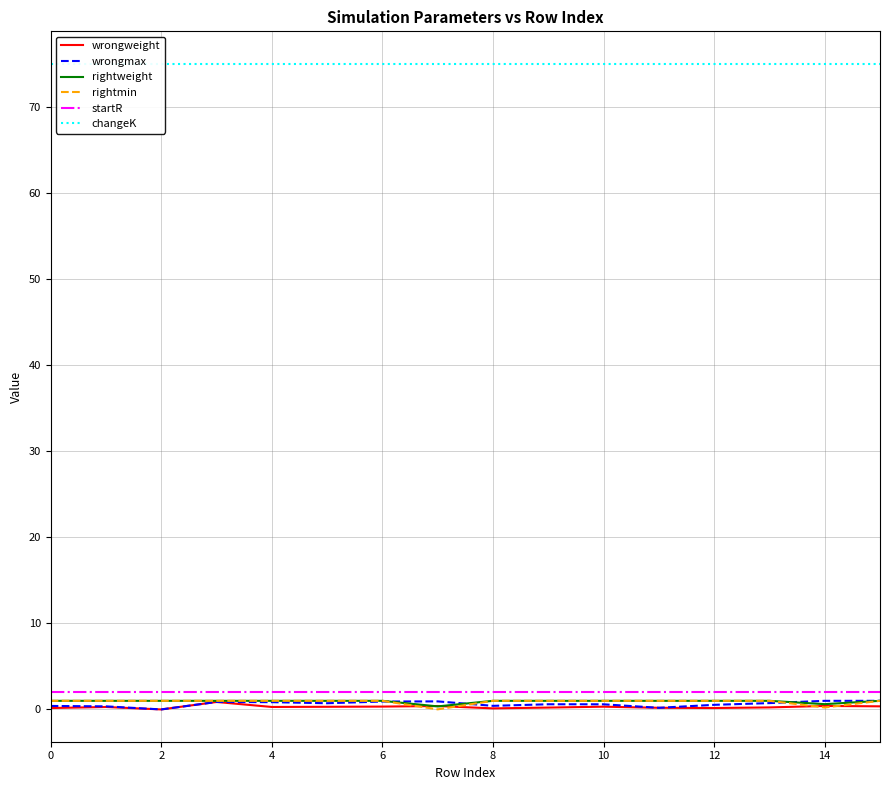

Does the chart have visible grid lines?

Yes